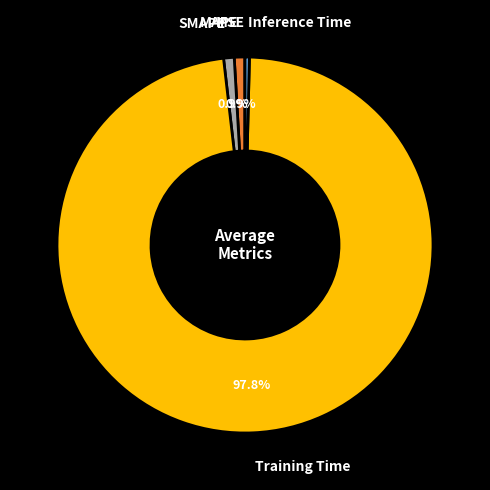

Does Inference Time represent more than half of the total?

No